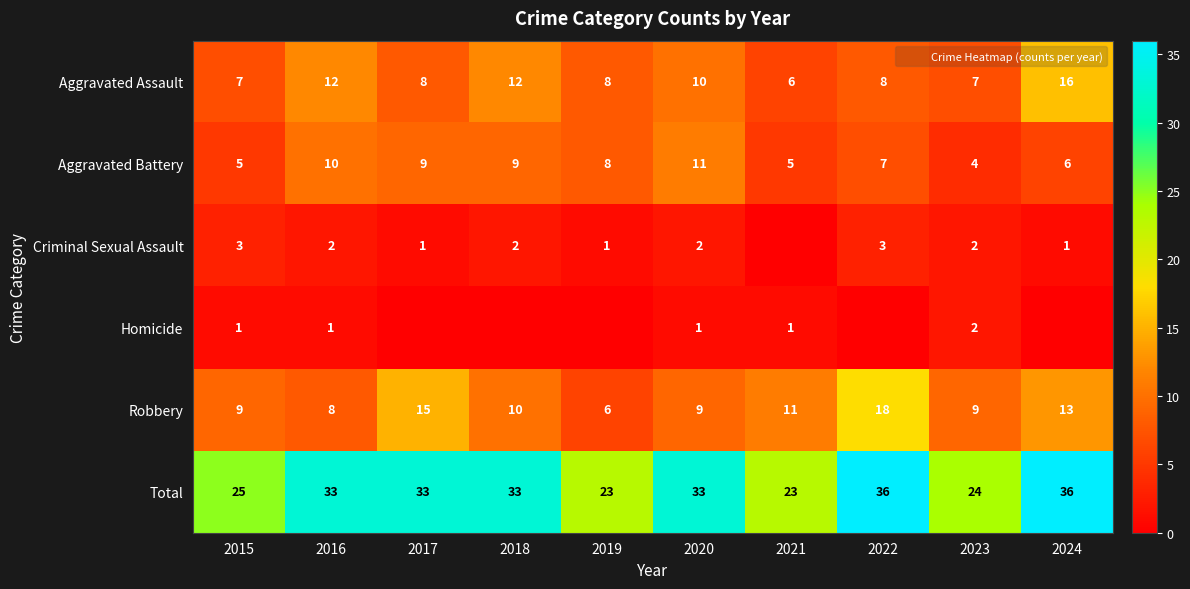

At which label does Aggravated Assault first exceed 8?

2016